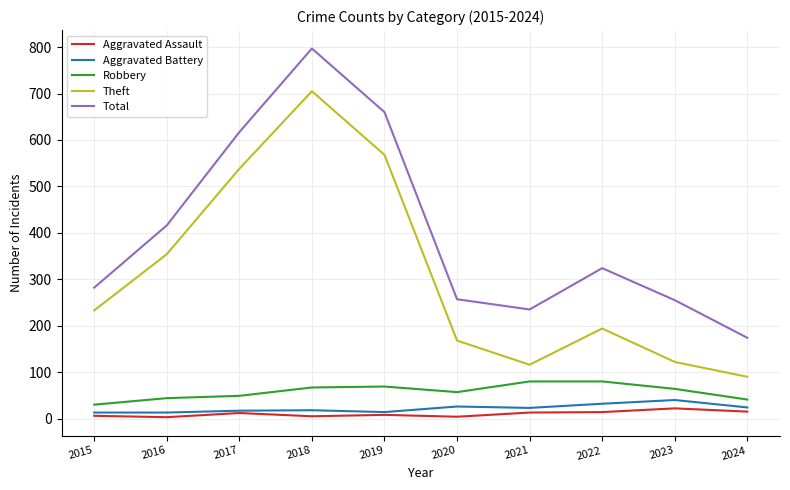

True or false: Robbery has more than 0 points higher than both neighbors.

True